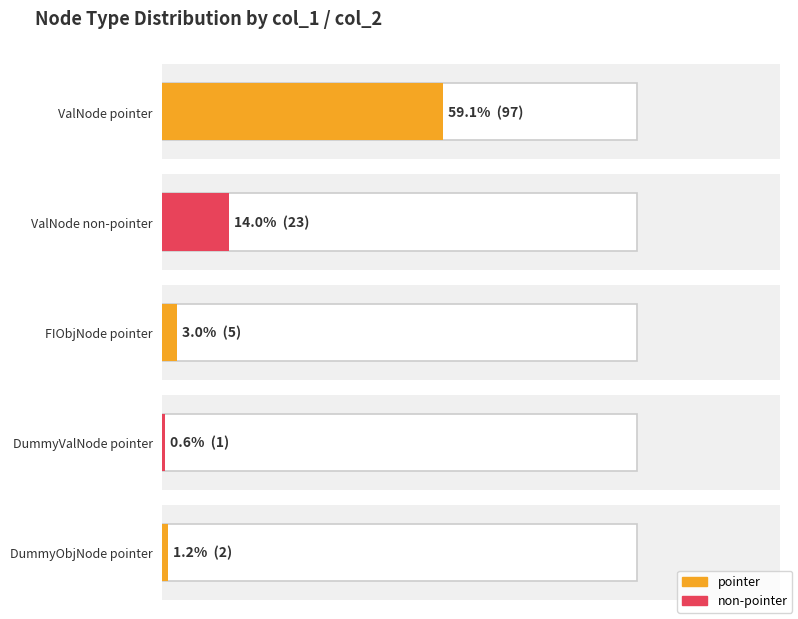

True or false: FIObjNode has a value of 5 at pointer.

True